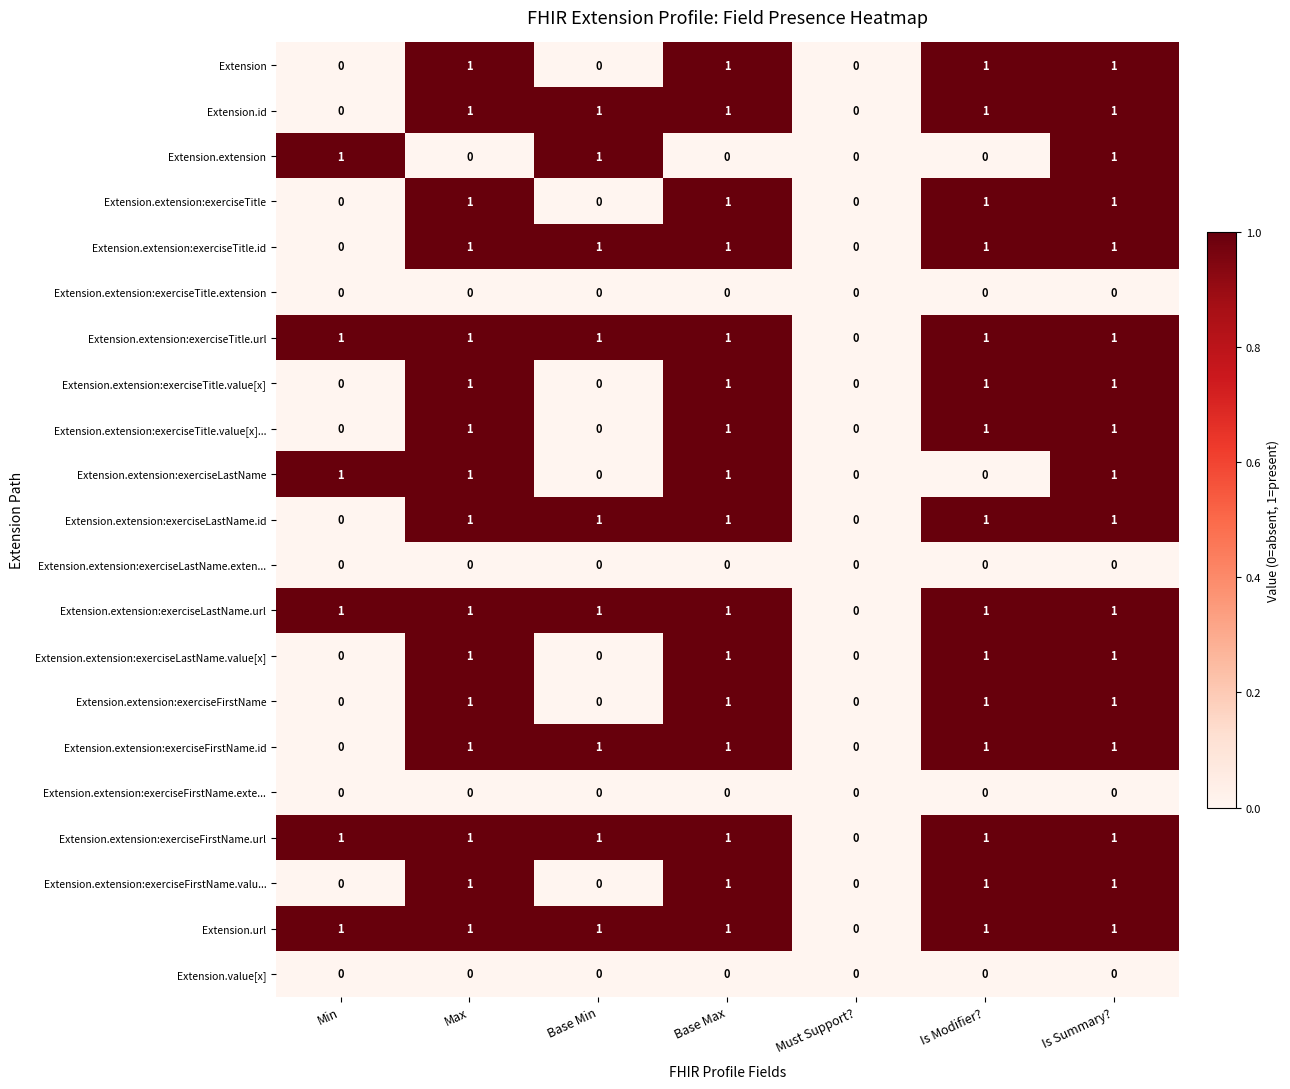

What is the total value across all series at Is Summary??

17